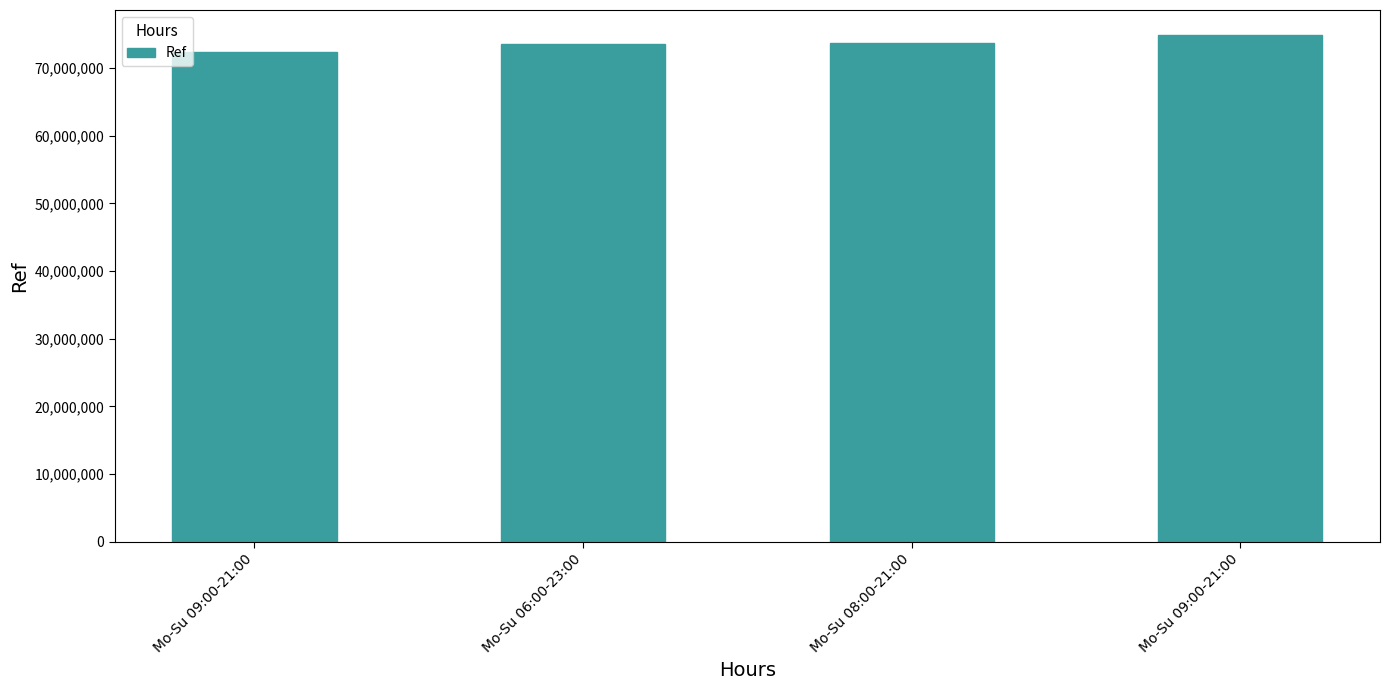

What is the smallest value displayed?

72392924